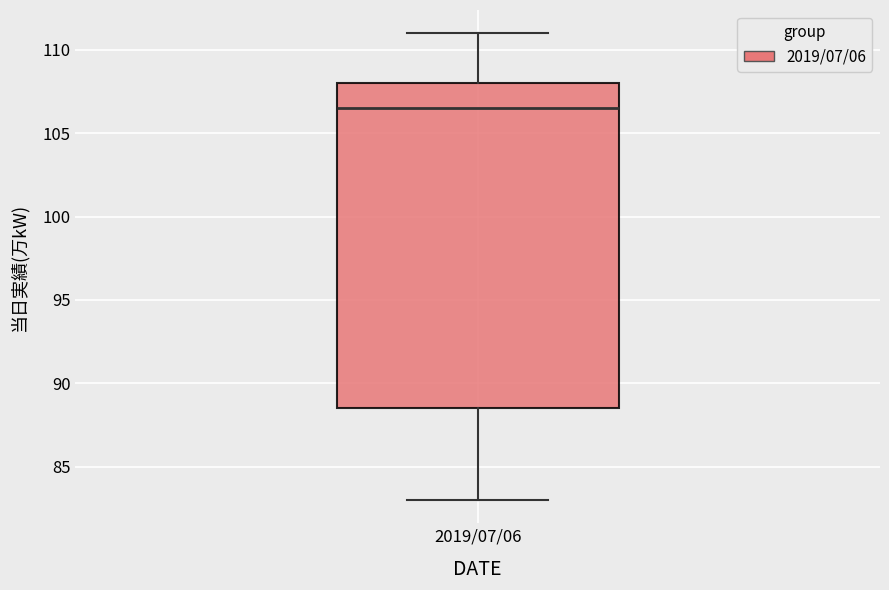

Read this box plot against the y-axis: the position of the median line, the range covered by the box, and the ends of both whiskers. The values are not printed on the chart, so give them approximately, as read against the axis.

median 106.5, box 88.5 to 108.0, whiskers 83.0 to 111.0